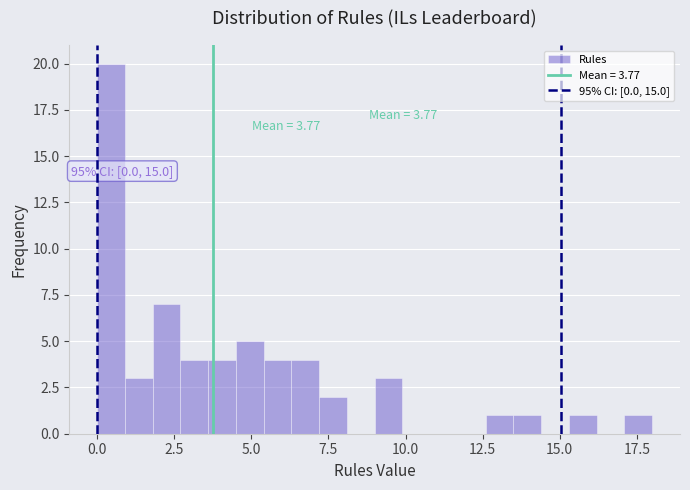

Read against the x-axis, roughly where is the centre of the tallest bar?

0.5